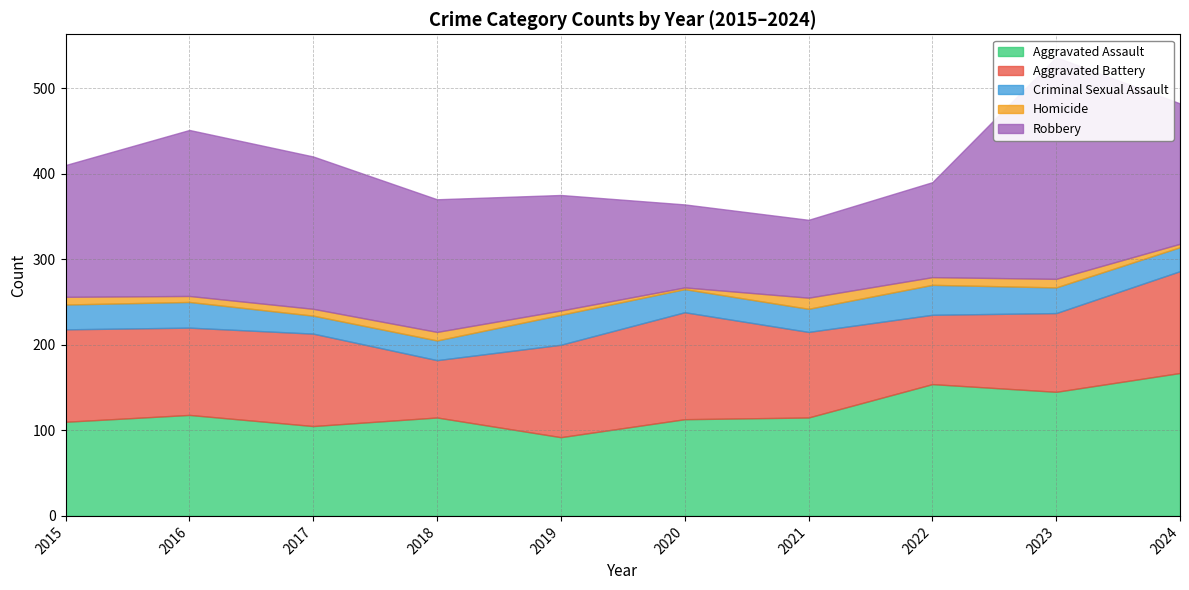

What is the lowest value of the Criminal Sexual Assault series?

21